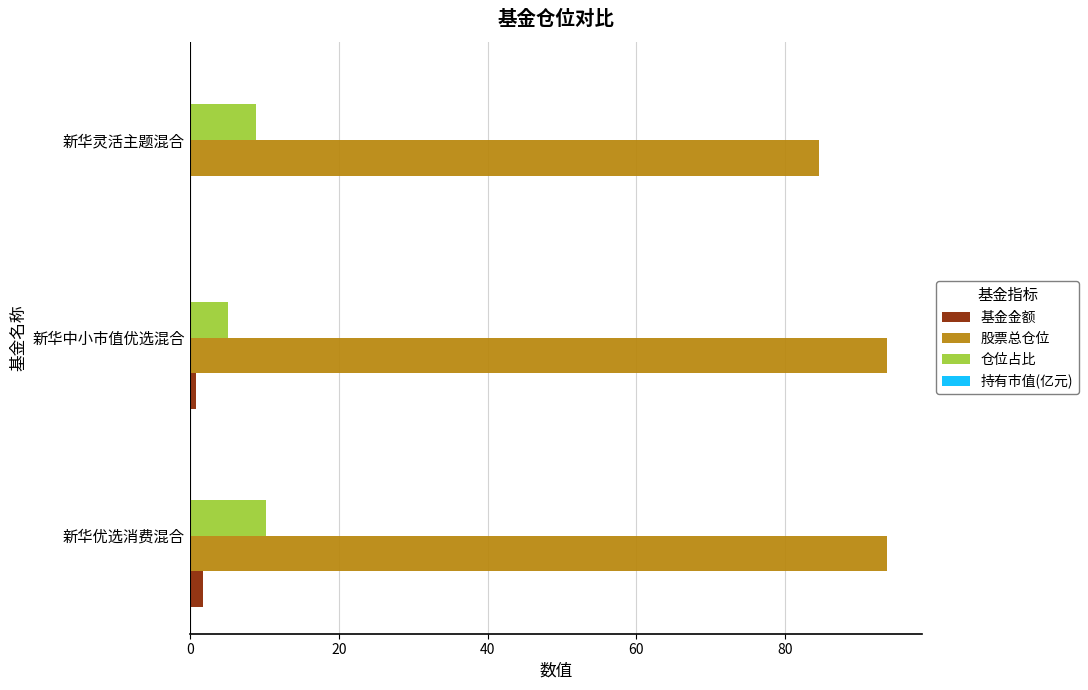

Which series has the largest total across all categories?

股票总仓位